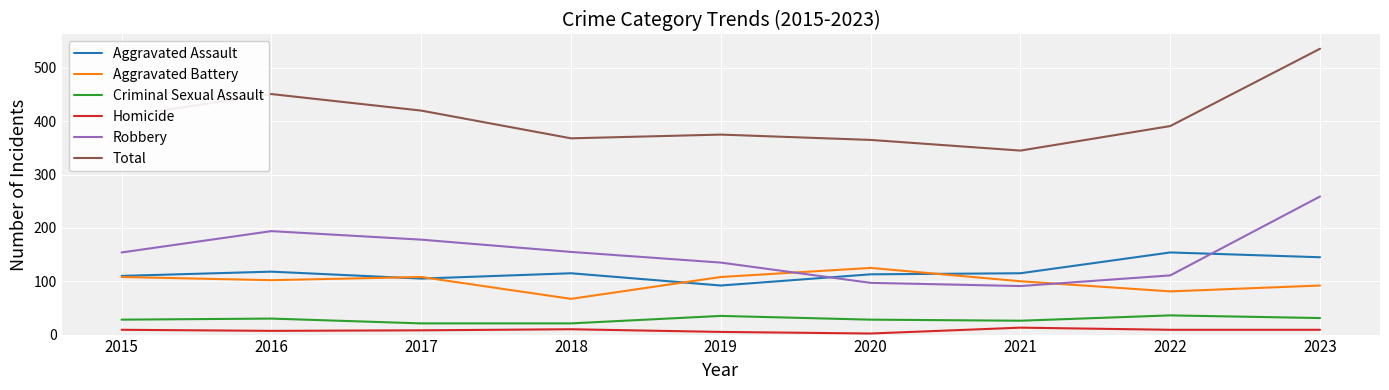

How many values in the Homicide series are below 9?

4